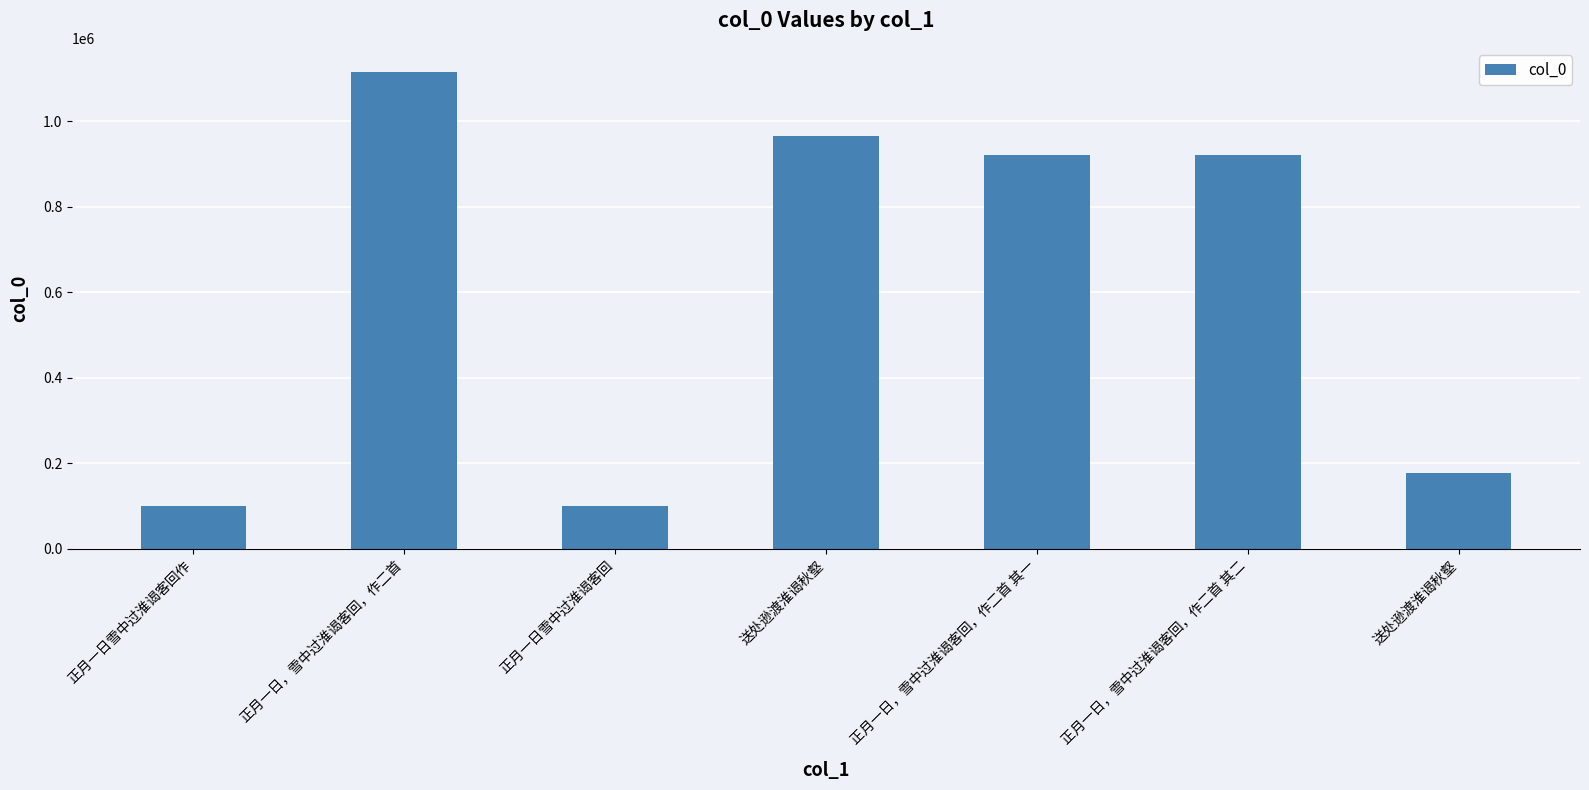

How many bars are there in total?

7